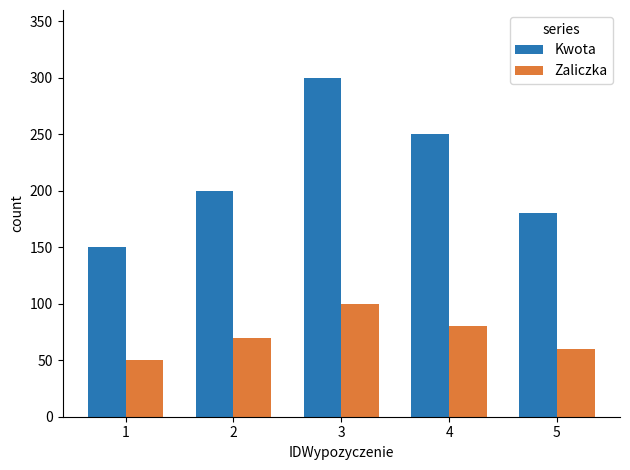

How many groups of bars are there?

5